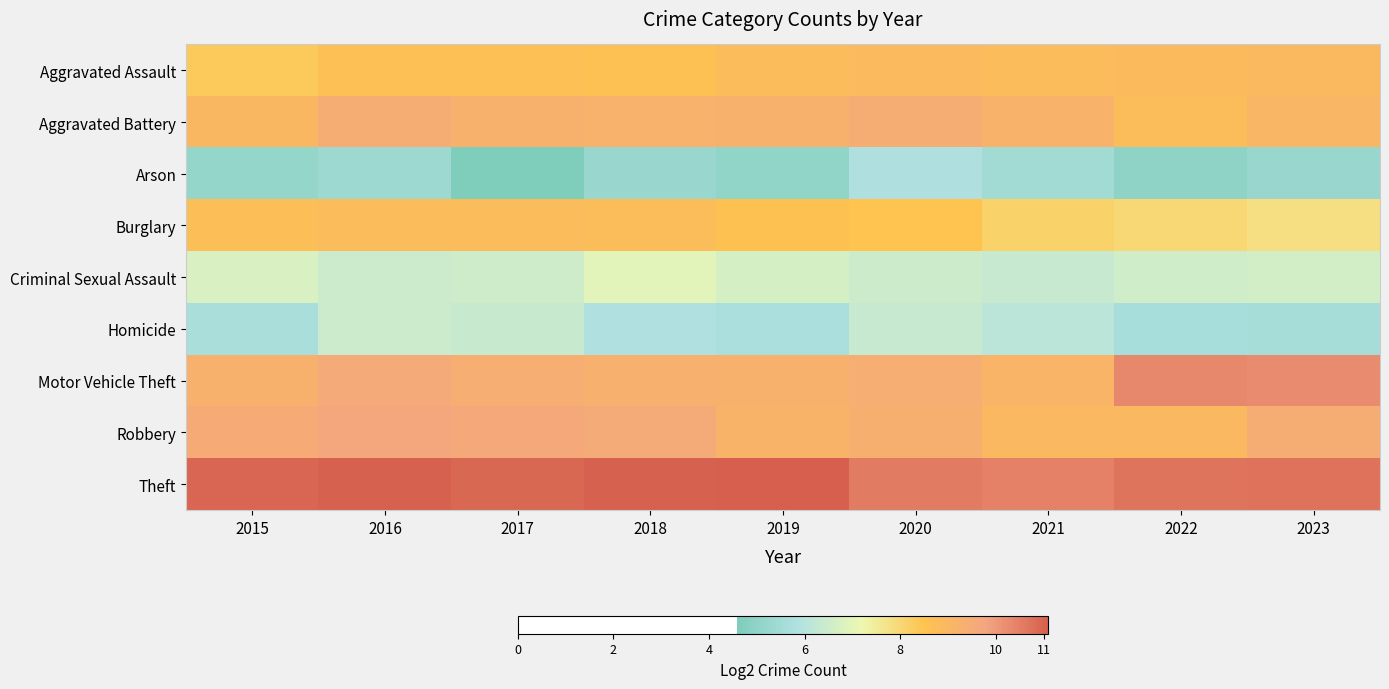

What is the smallest value displayed?

4.6